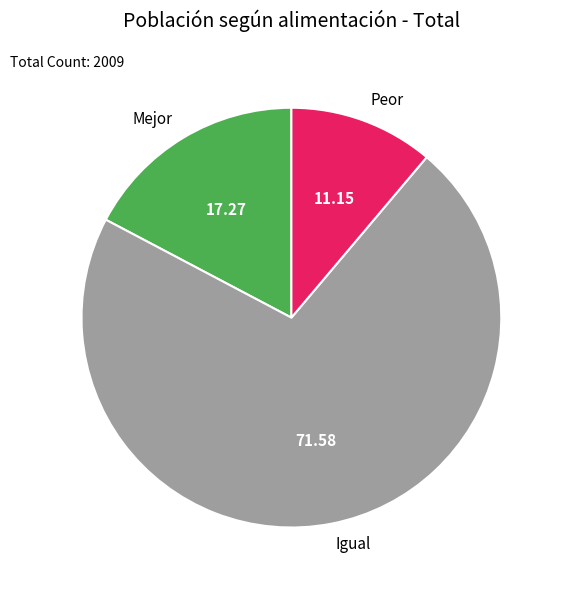

The Igual slice represents 59% of the pie. True or false?

False